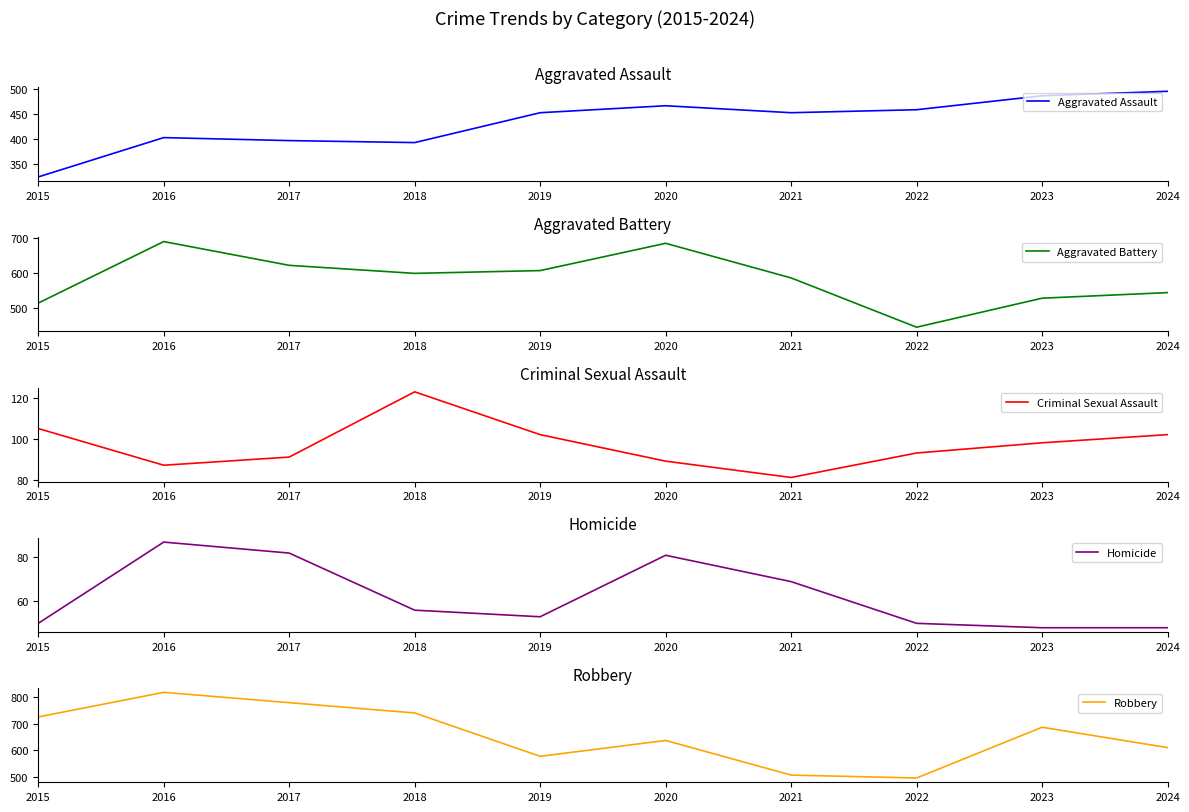

What is the average value of the Aggravated Battery series?

583